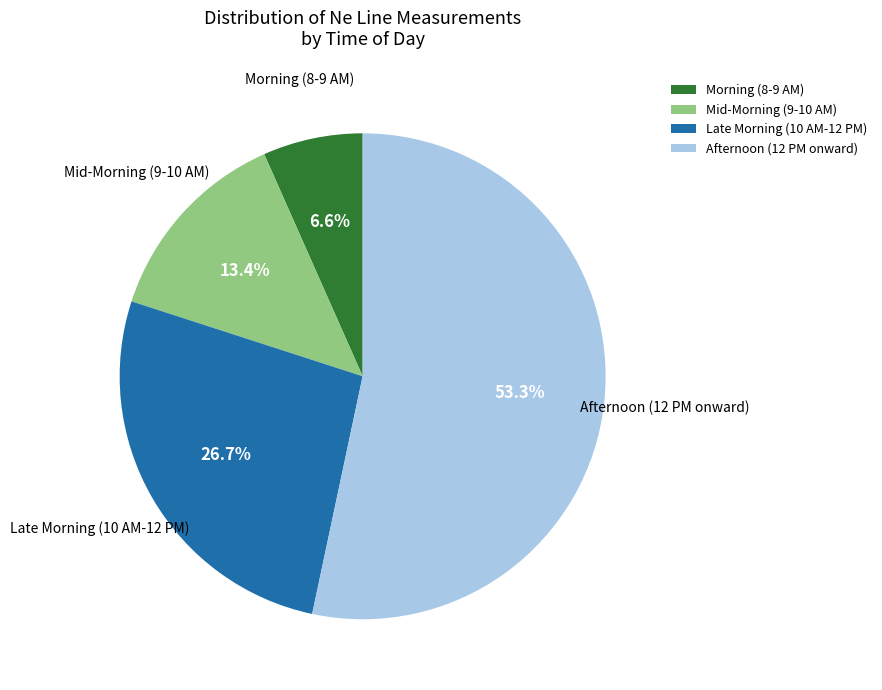

Rank the categories by value from lowest to highest.

Morning (8-9 AM), Mid-Morning (9-10 AM), Late Morning (10 AM-12 PM), Afternoon (12 PM onward)